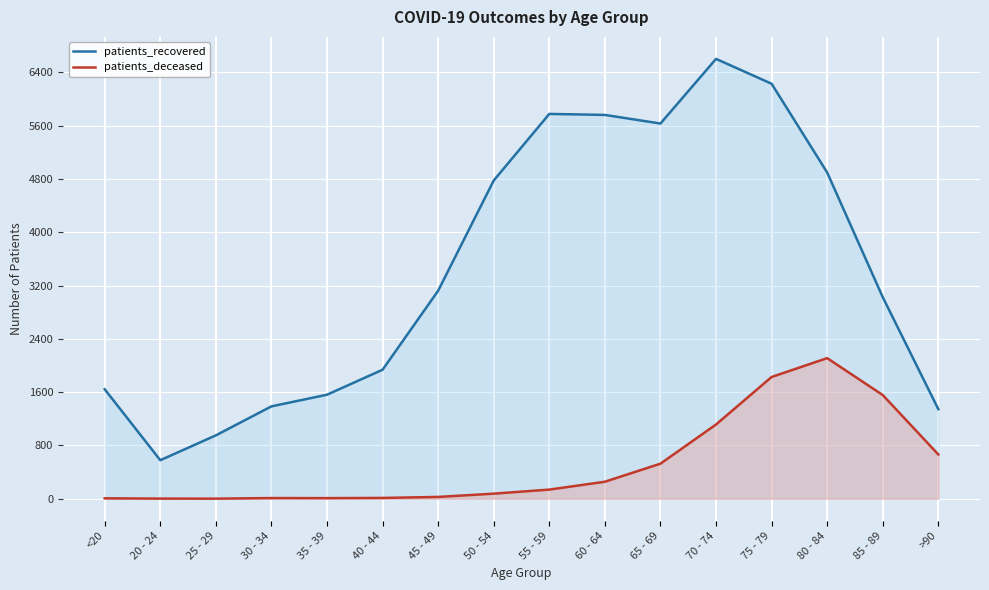

Which series changed the most between 55 - 59 and 80 - 84?

patients_deceased